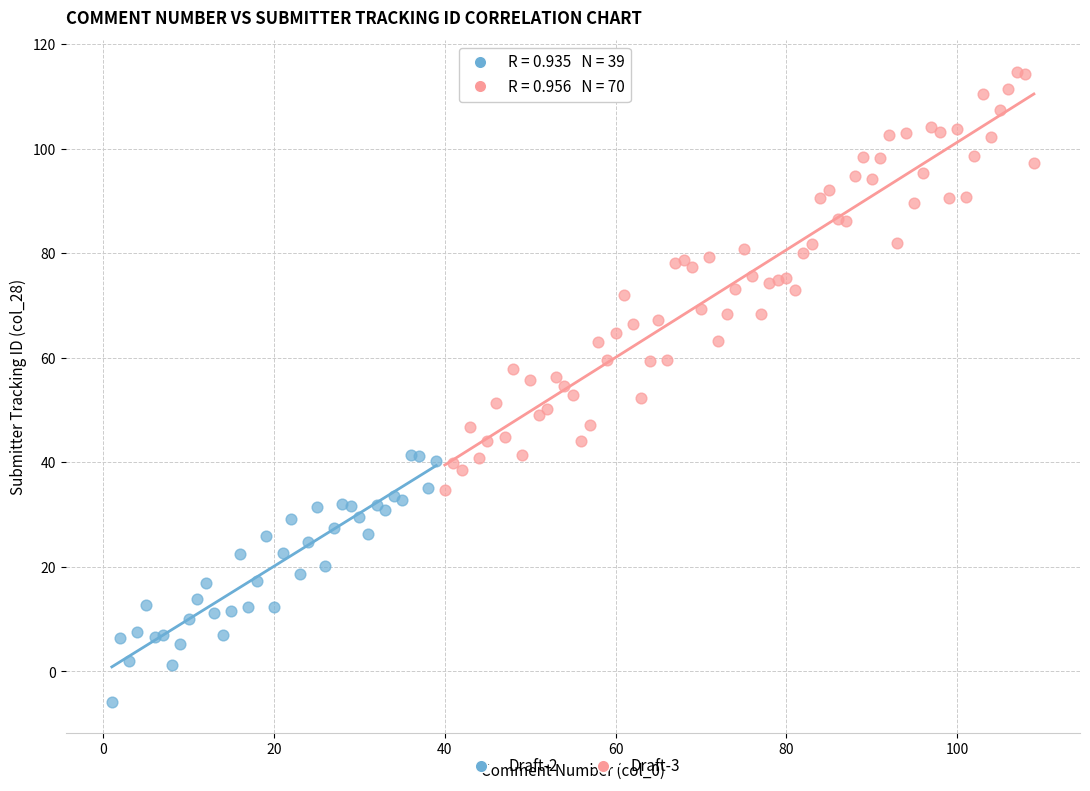

Which series reaches the minimum Y coordinate?

Draft-2